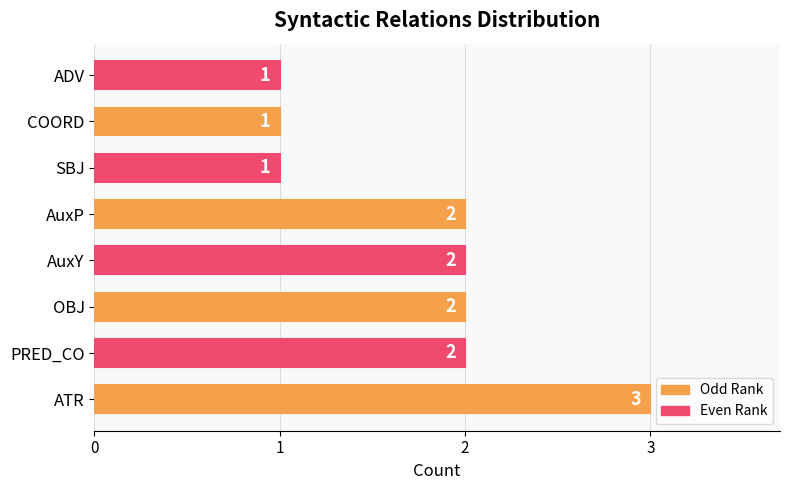

Does the chart contain any negative values?

No